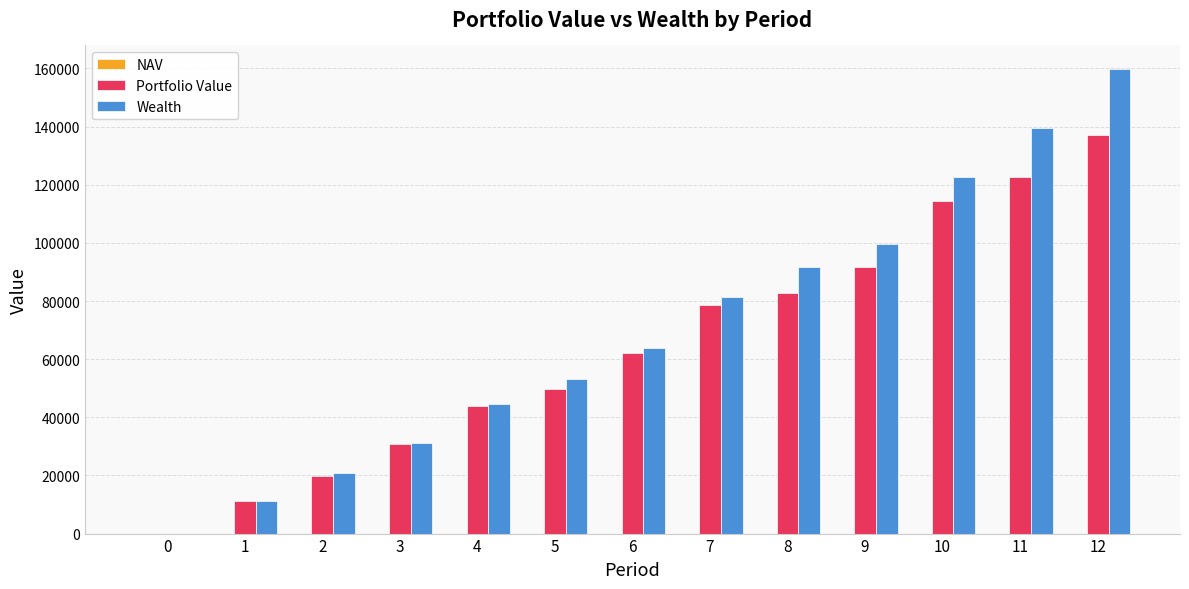

How many data points in Portfolio Value are above 62018?

7